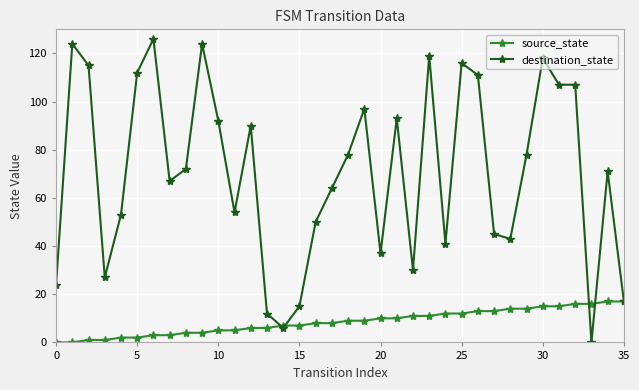

Which series has the widest spread of values?

destination_state